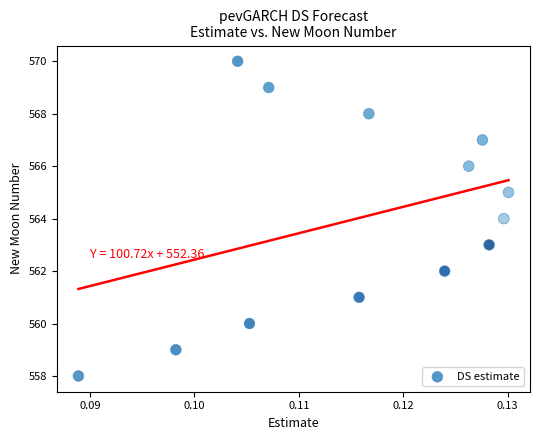

What is the range of Y values (max minus min)?

12